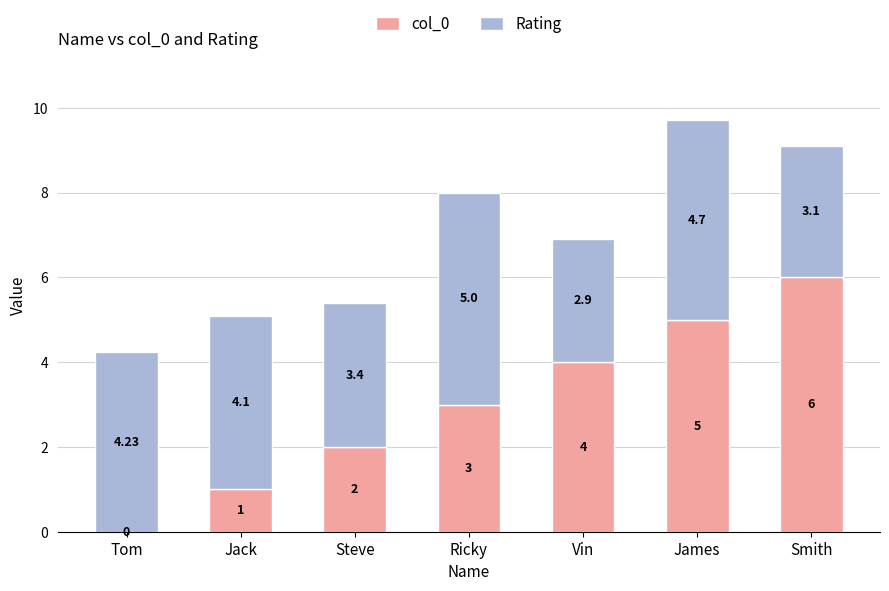

At which label is col_0 closest to 3?

Ricky